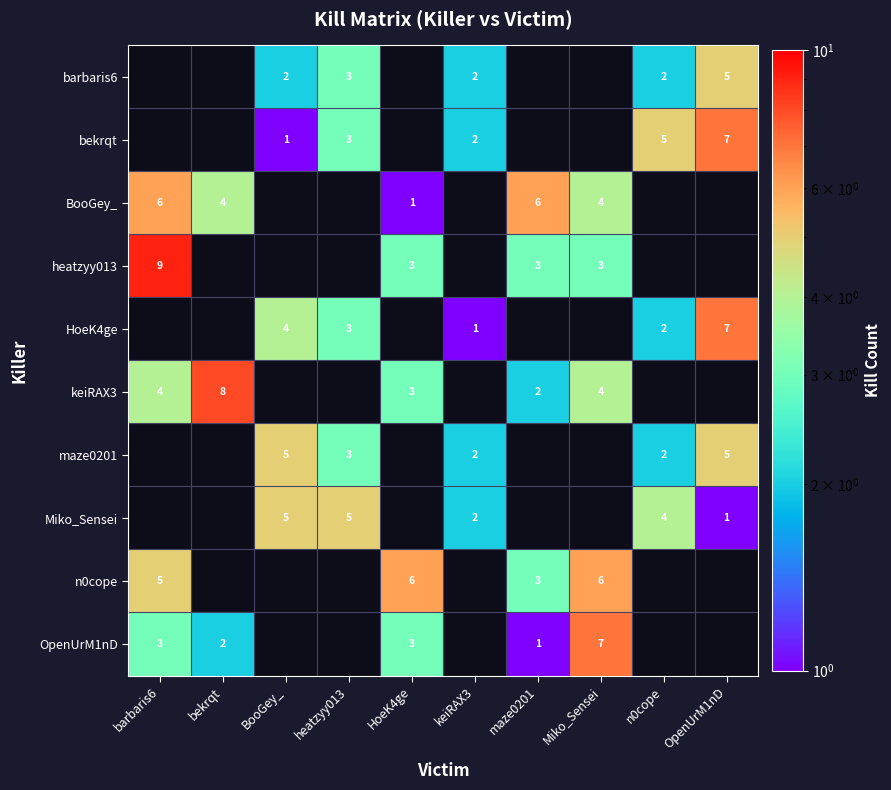

The n0cope series shows 1 at maze0201. True or false?

False